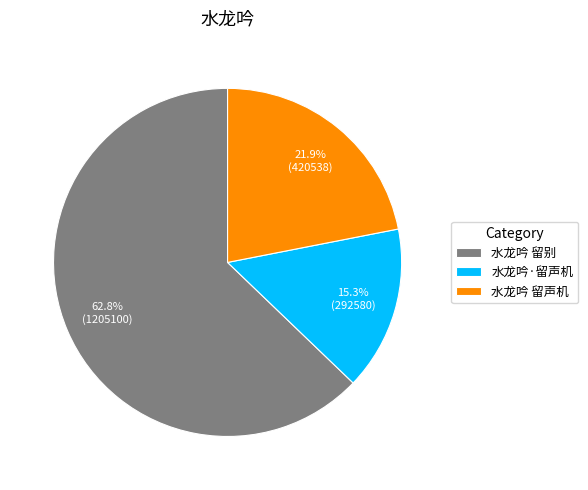

What percentage do 水龙吟·留声机 and 水龙吟 留声机 together represent?

37.2%